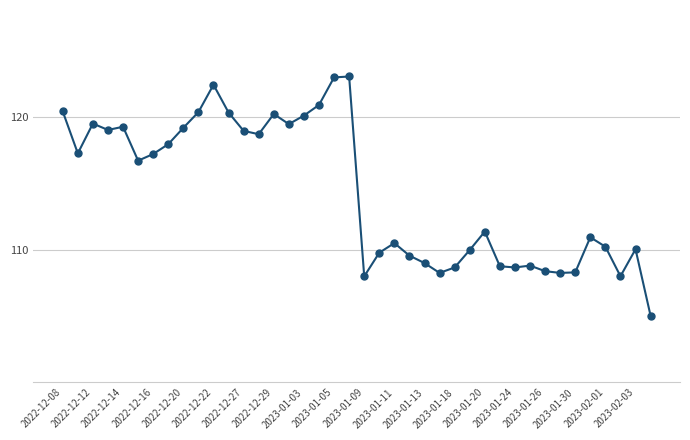

What is the minimum value shown in the chart?

105.0